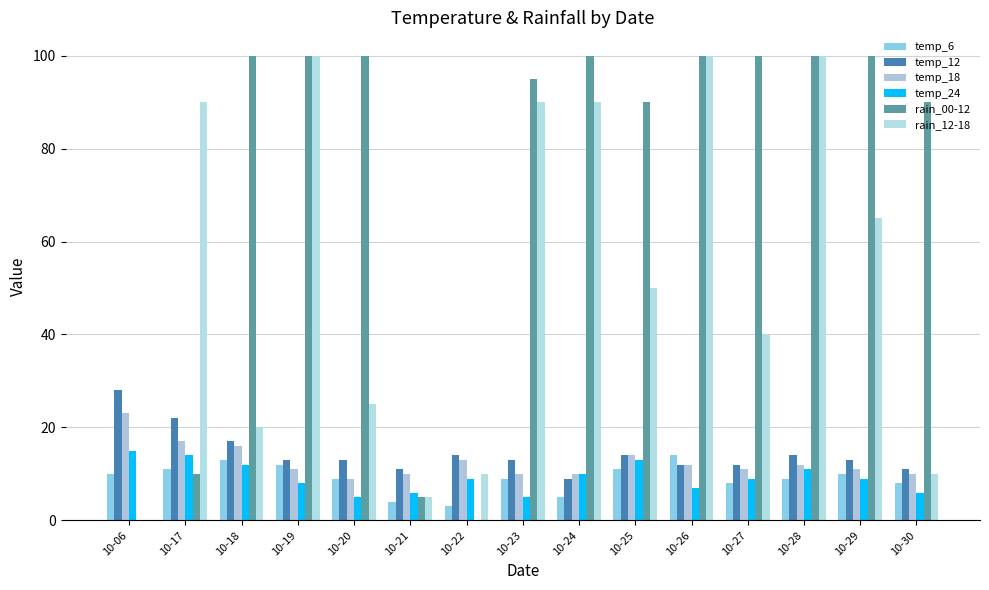

What is the difference between the highest and lowest values at 10-29?

91